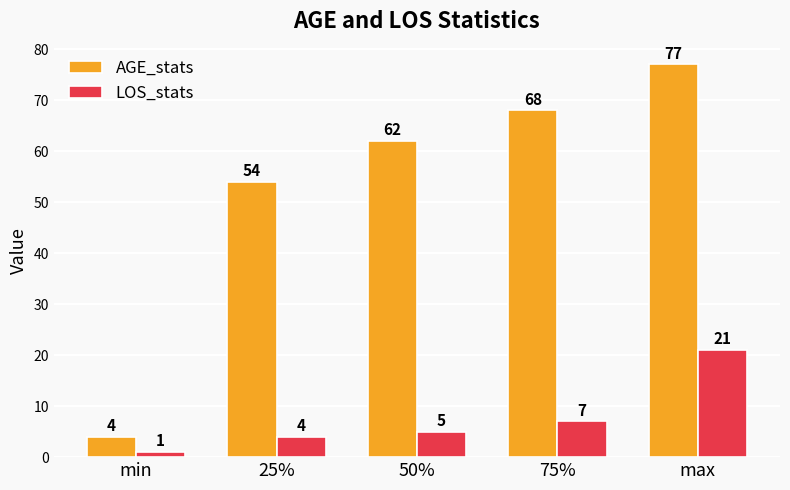

Which series has the largest total across all categories?

AGE_stats